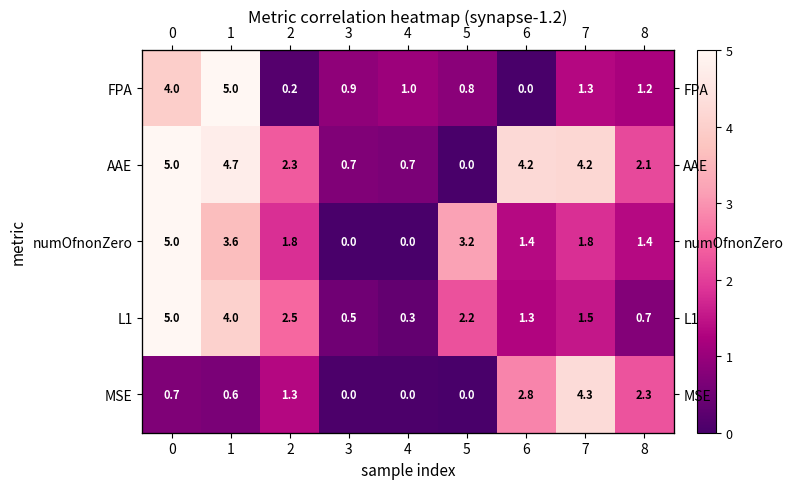

List the labels in order of row_2 value, largest first.

0, 1, 5, 2, 7, 6, 8, 3, 4